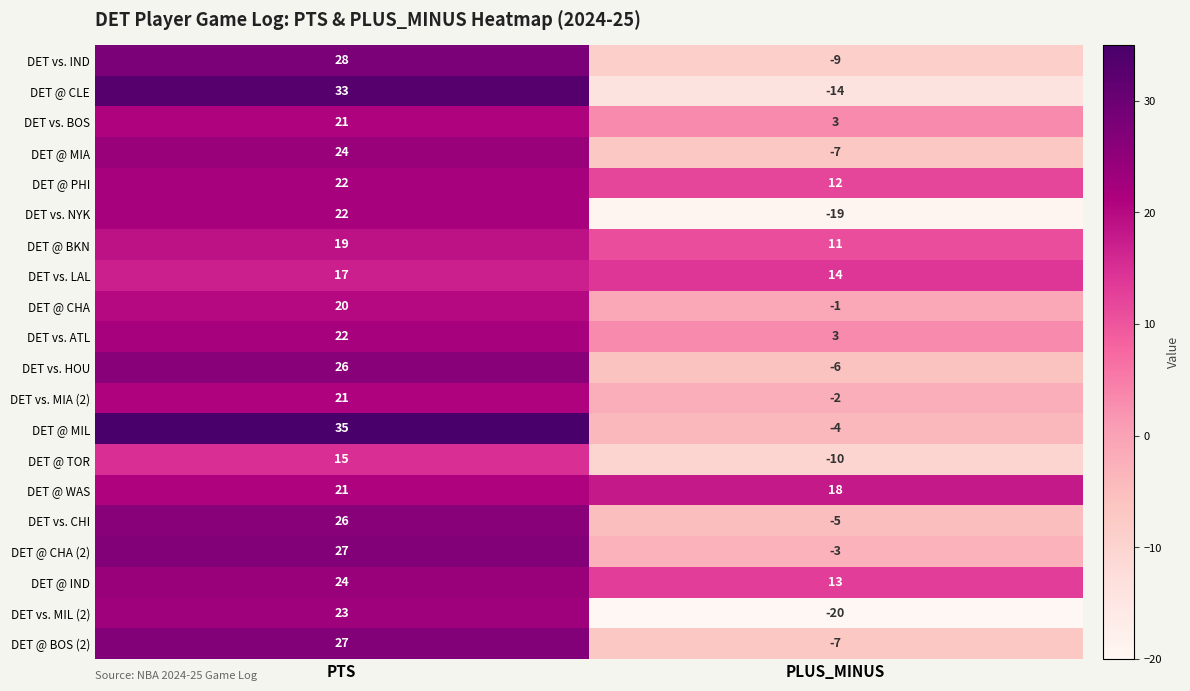

Where is DET @ TOR nearest to the value 2?

PLUS_MINUS